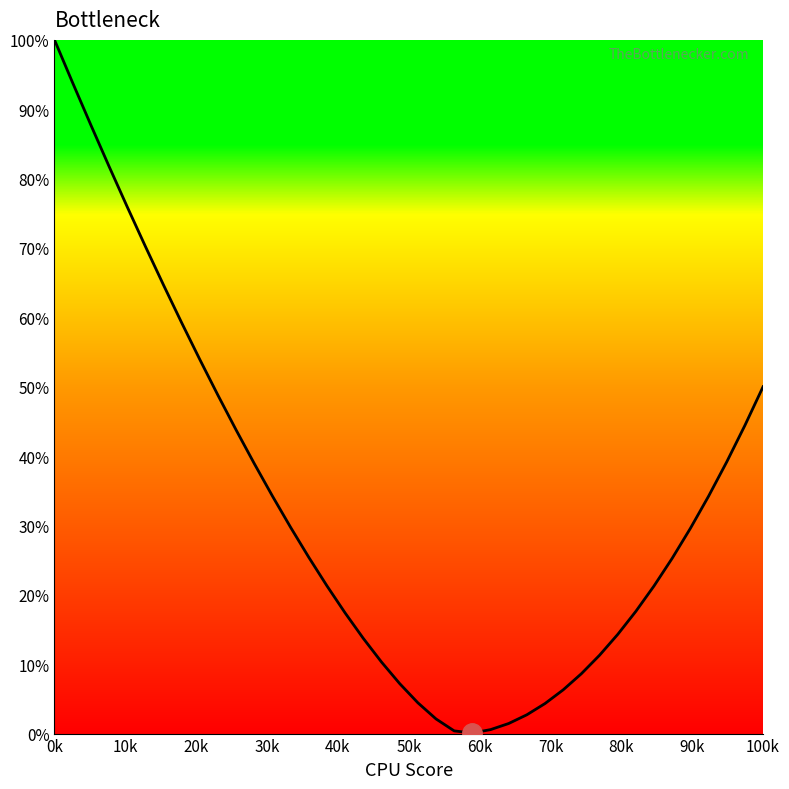

What is the maximum value shown in the chart?

100.0